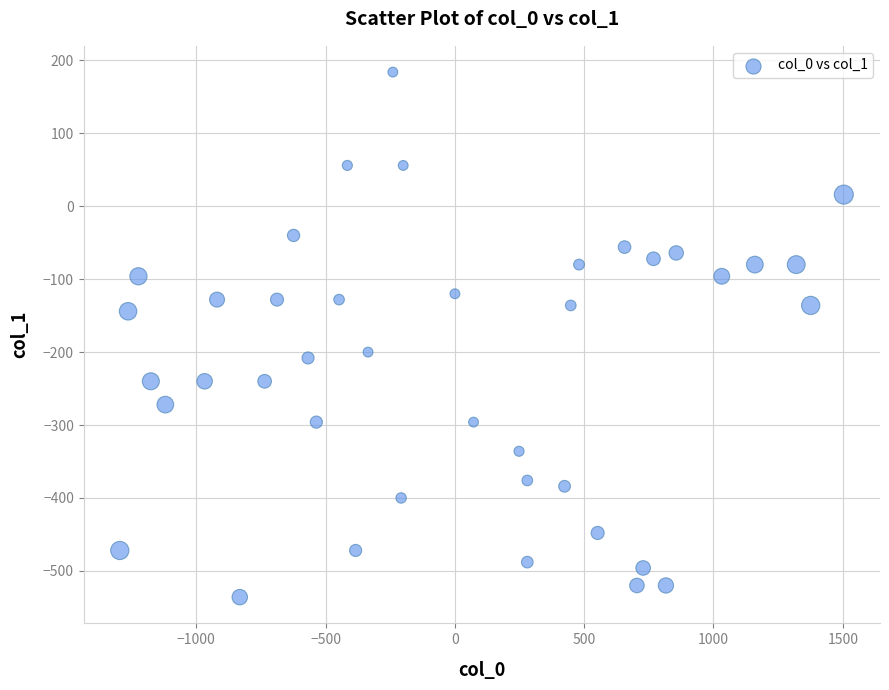

What Y value in the scatter plot is closest to -176?

-200